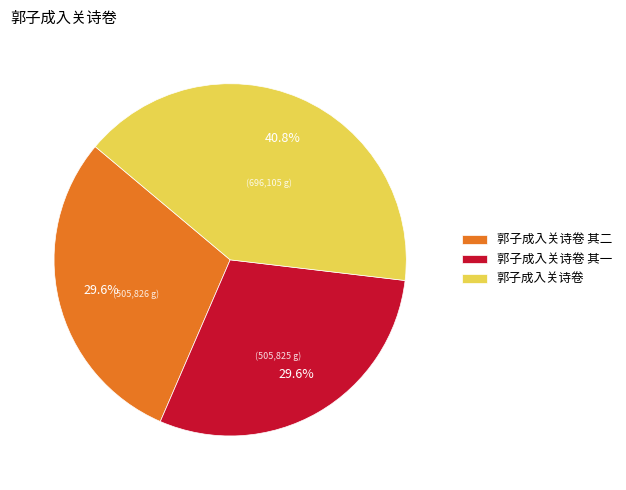

What is the ratio of the value at 郭子成入关诗卷 其二 to the value at 郭子成入关诗卷?

0.7